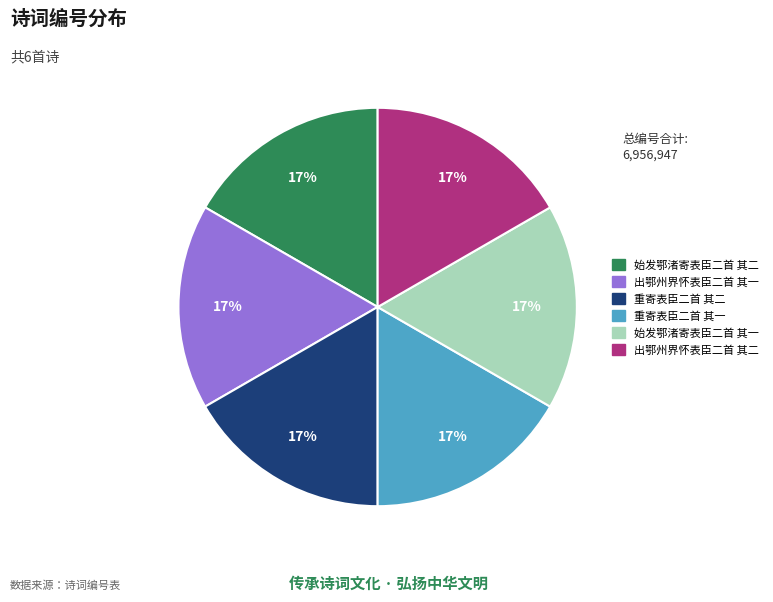

How many segments does this pie chart have?

6